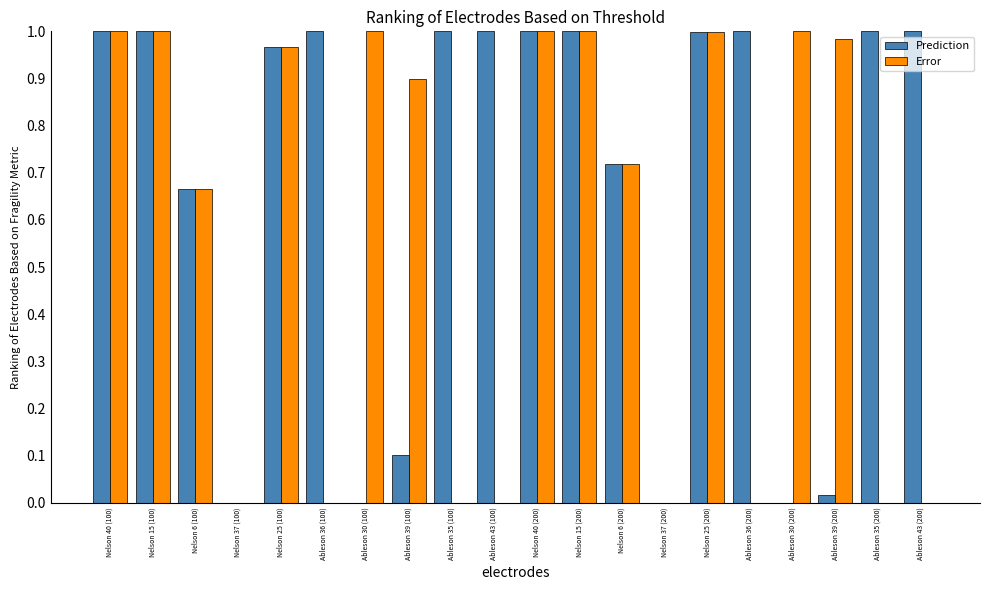

Is the value of Prediction at Ableson 39 (100) greater than the value of Error at Ableson 35 (200)?

Yes